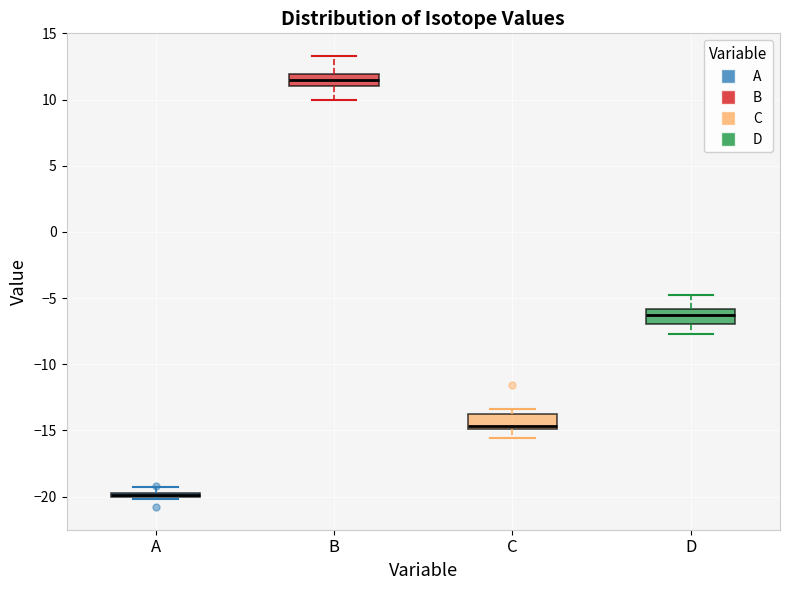

Where does the median line of the box for B sit on the y-axis? The values are not printed on the chart, so give them approximately, as read against the axis.

11.5